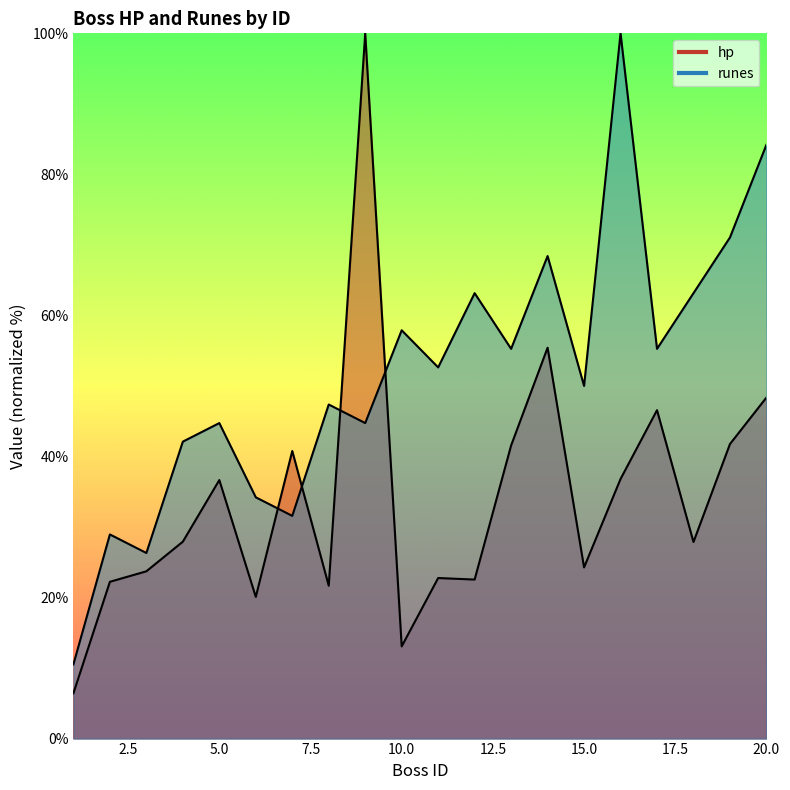

At which label does hp reach its peak?

9